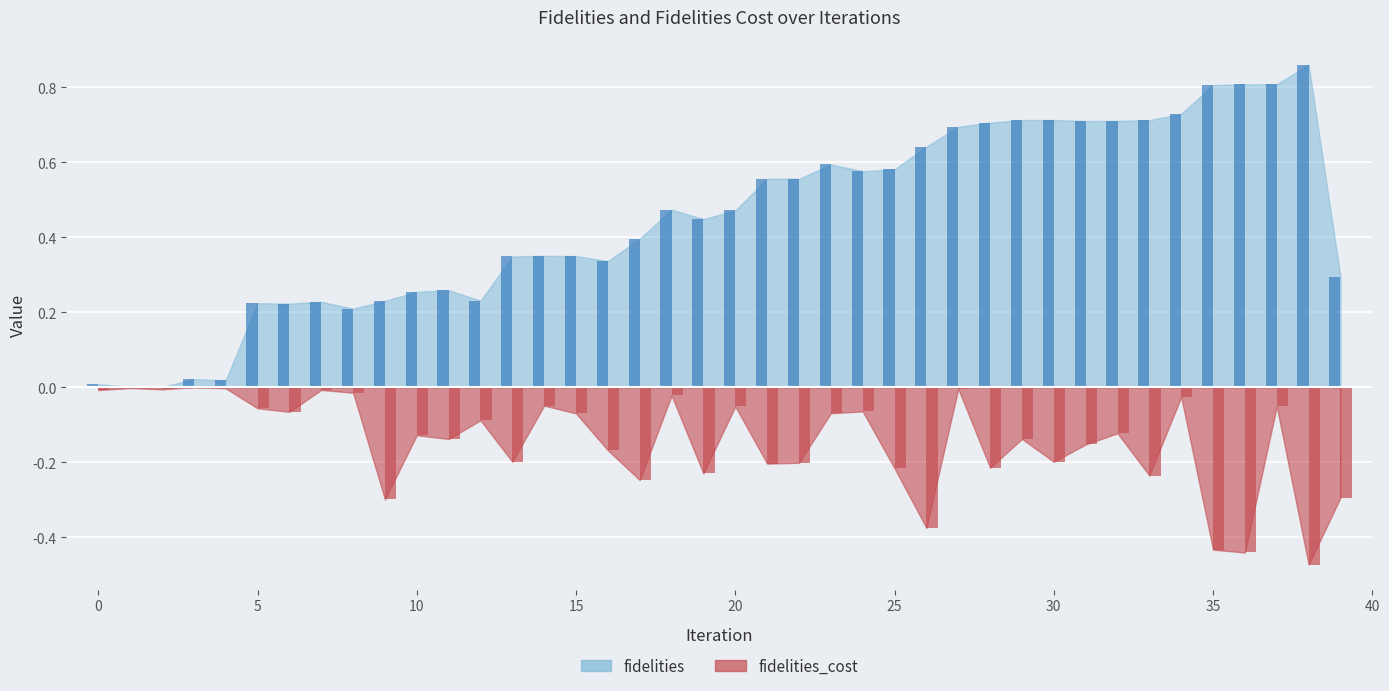

Which series changed the most between 36 and 37?

fidelities_cost